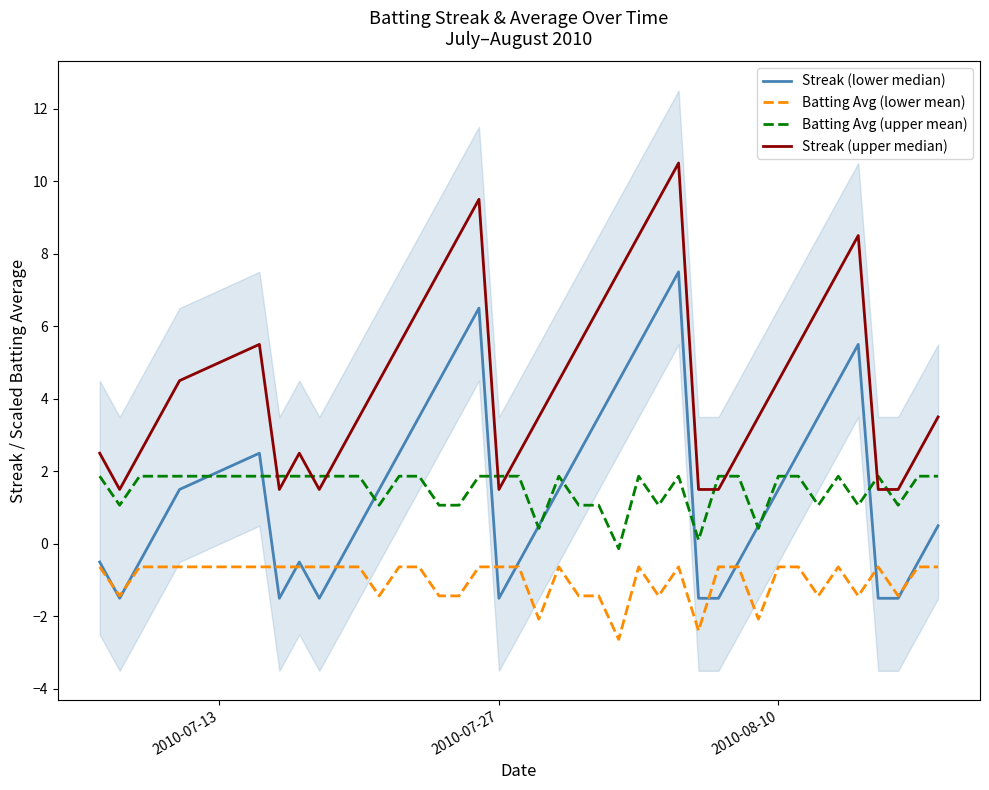

True or false: Batting Avg (lower mean) and Batting Avg (upper mean) intersect in this chart.

False